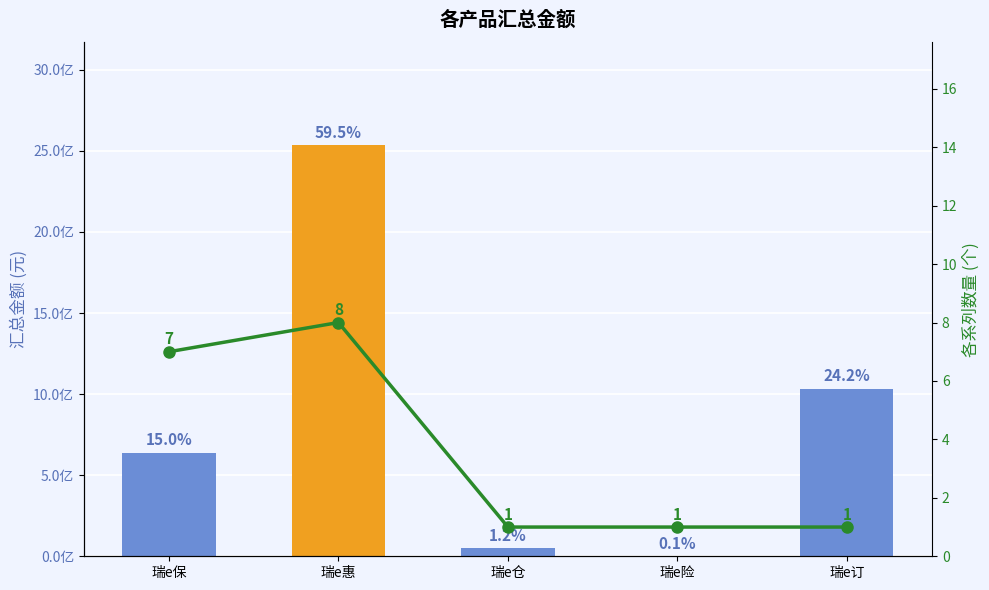

What is the greatest value displayed?

8